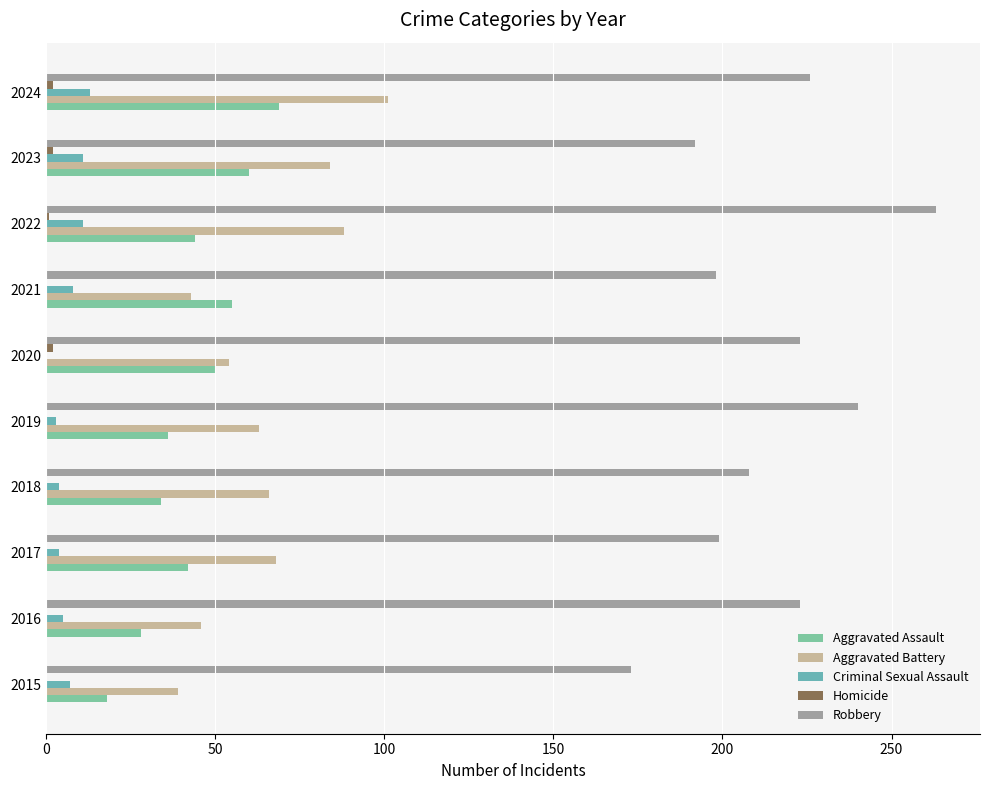

Reading left to right, extract all data points from this chart.

Aggravated Assault: 18	28	42	34	36	50	55	44	60	69
Aggravated Battery: 39	46	68	66	63	54	43	88	84	101
Criminal Sexual Assault: 7	5	4	4	3	0	8	11	11	13
Homicide: 0	0	0	0	0	2	0	1	2	2
Robbery: 173	223	199	208	240	223	198	263	192	226